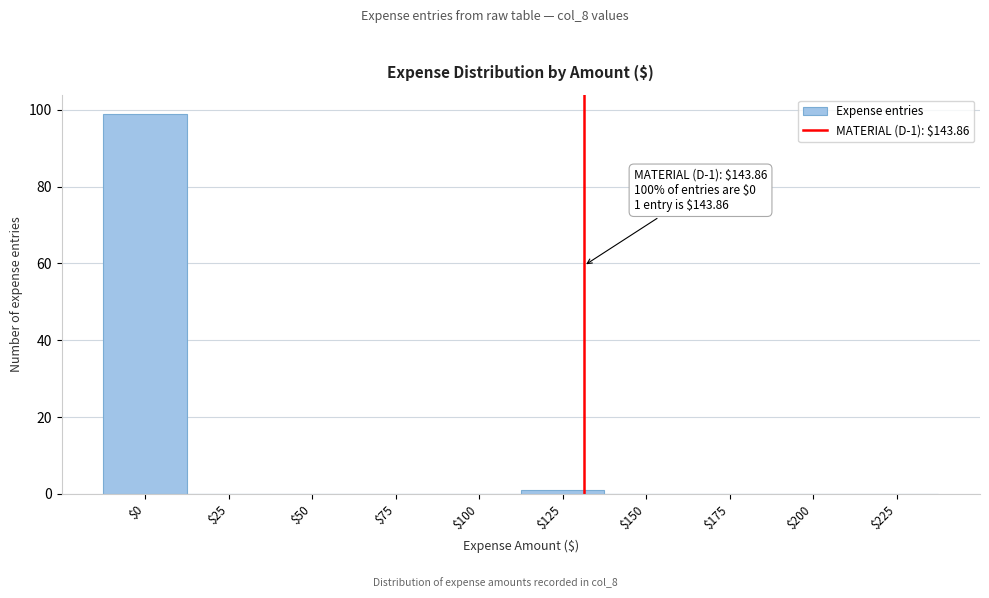

What is the sum of all values?

100